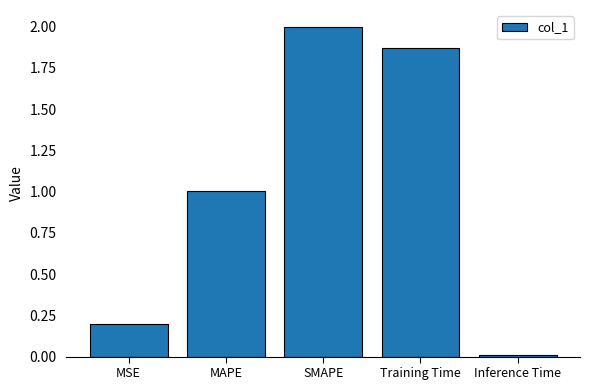

Rank the categories by value from highest to lowest.

SMAPE, Training Time, MAPE, MSE, Inference Time